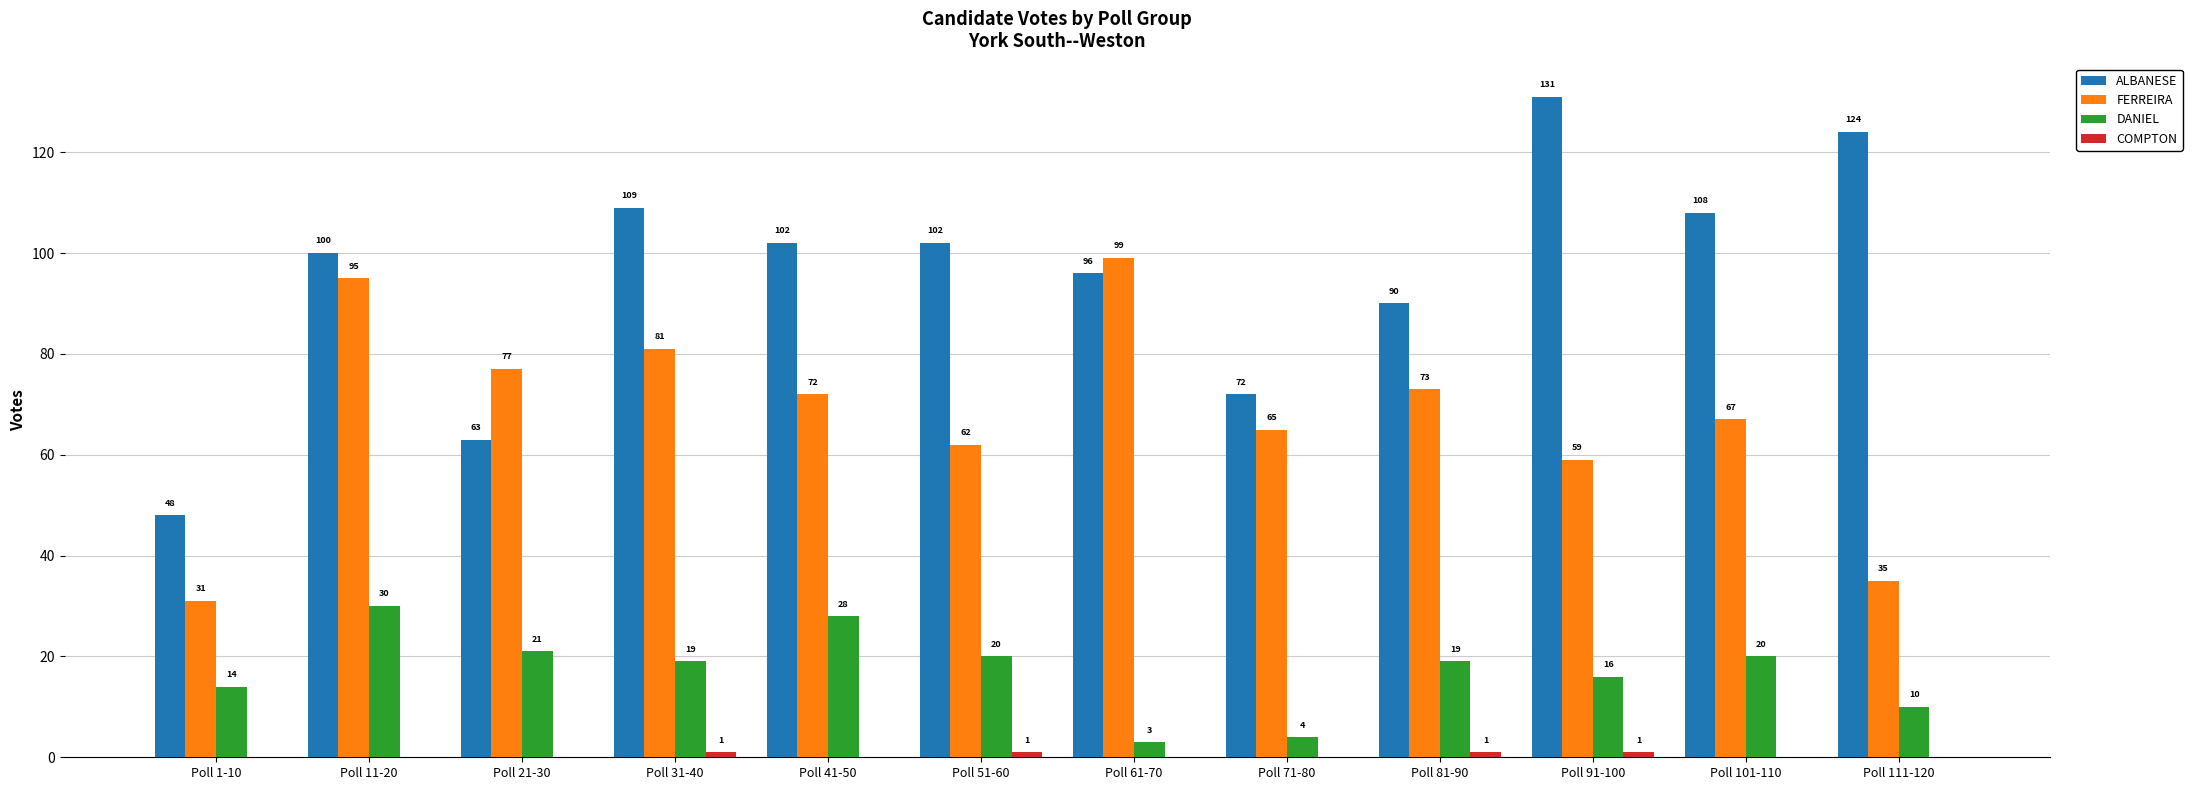

True or false: DANIEL has a value of 19 at Poll 81-90.

True